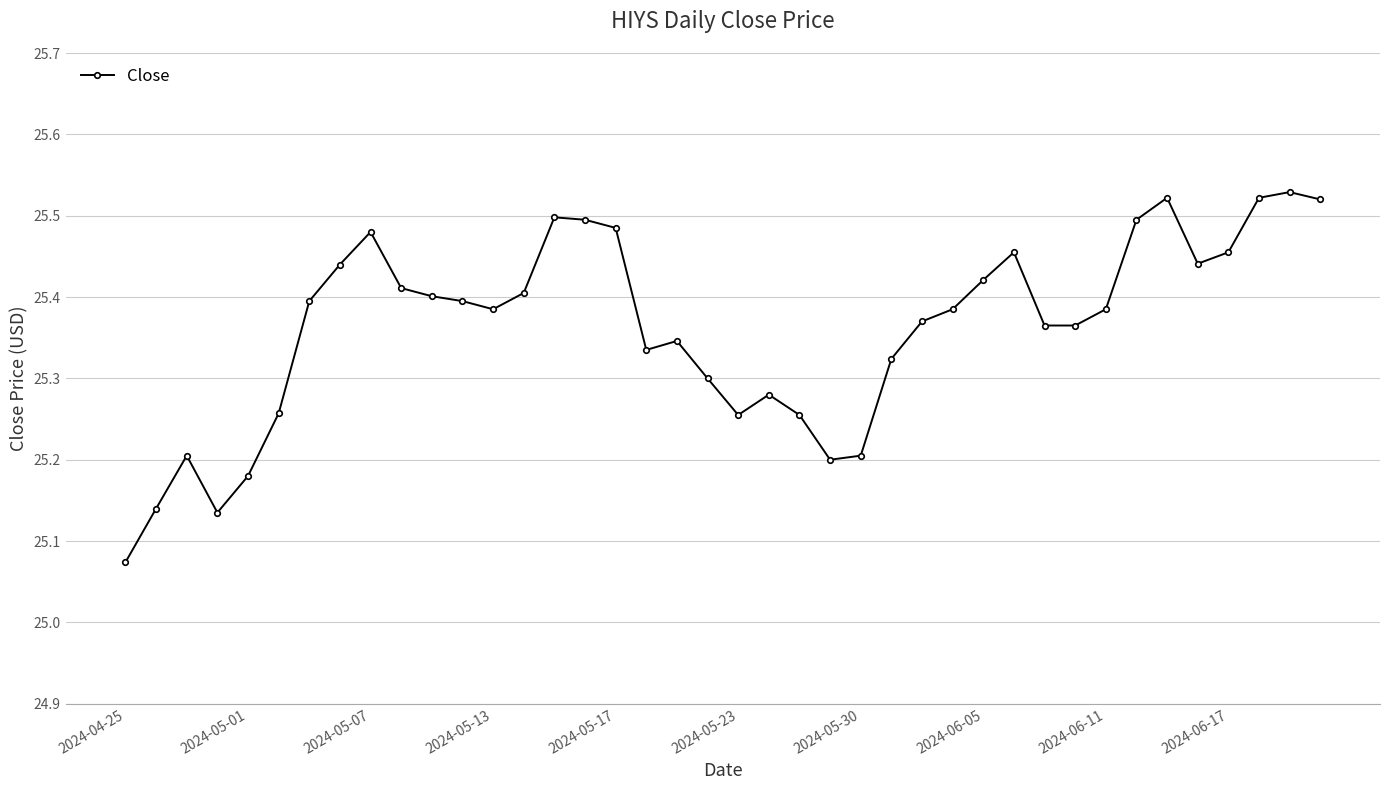

How many values are between 25 and 26?

40